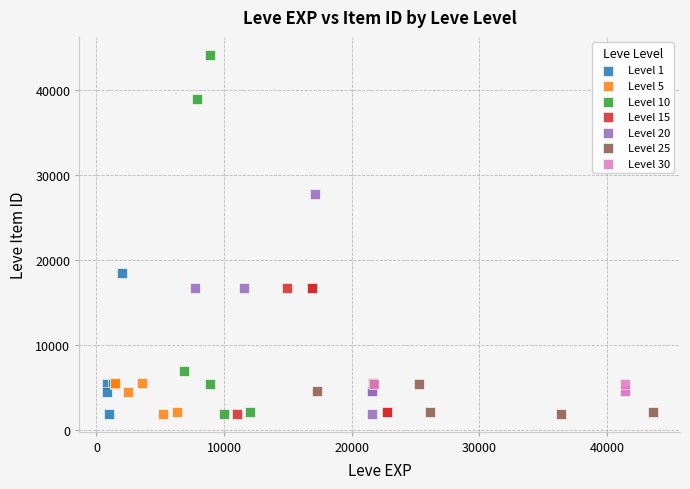

Which series reaches the maximum Y coordinate?

Level 10